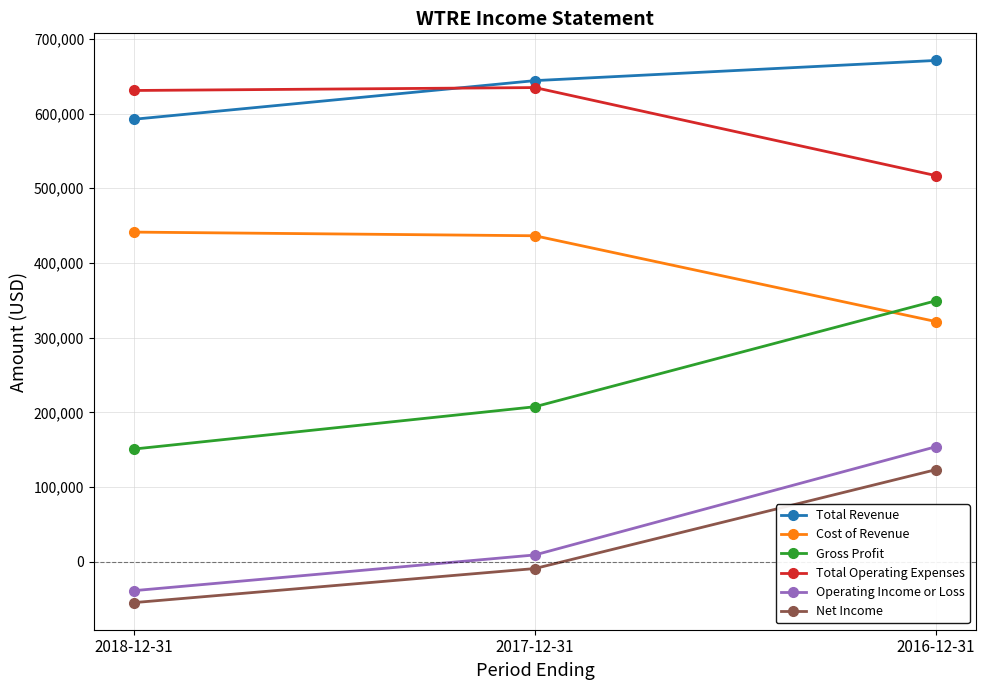

Is this an area chart (filled region under the line)?

No